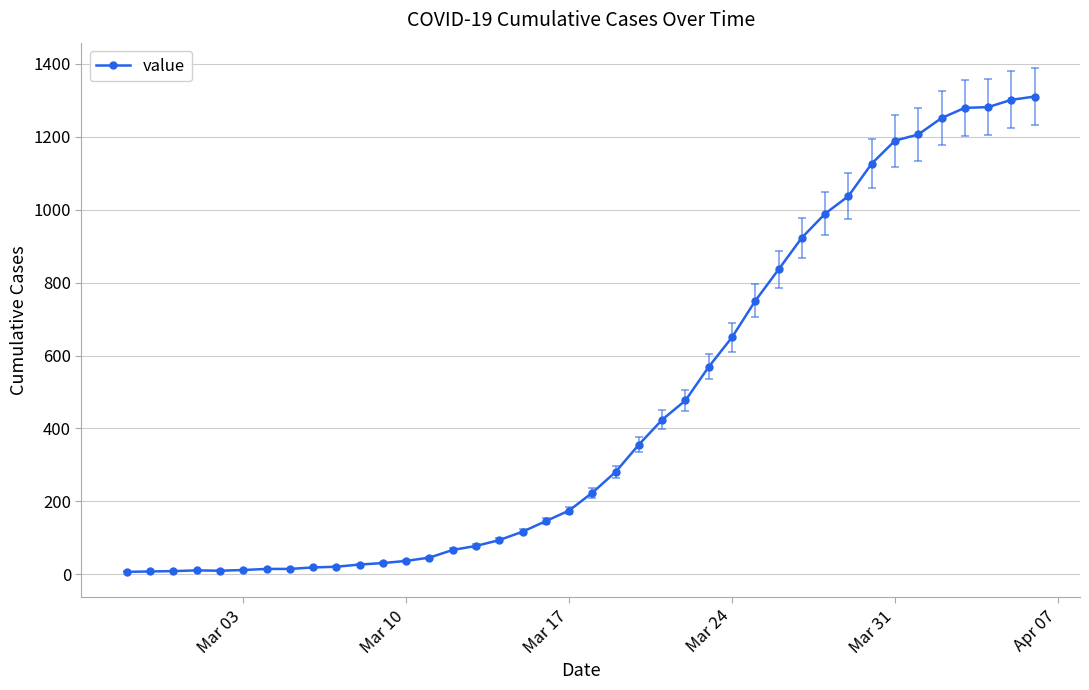

What is the greatest value displayed?

1310